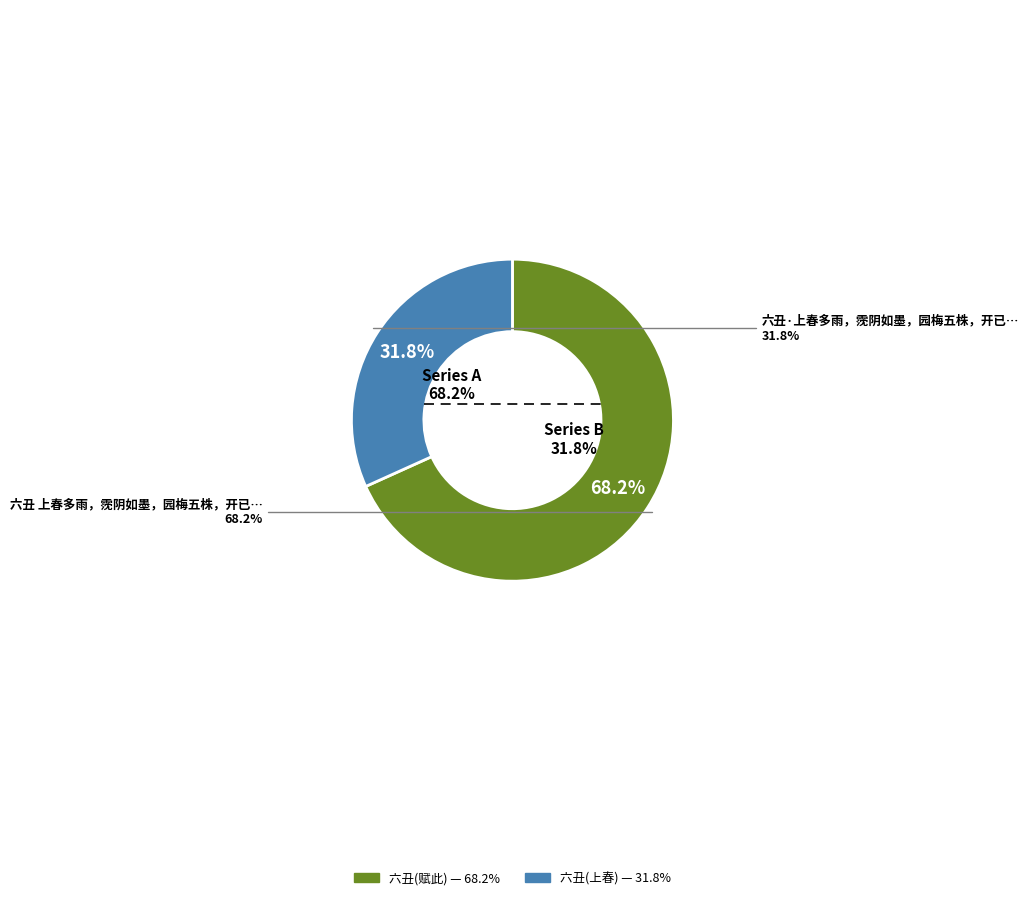

Do 六丑·上春多雨，霃阴如墨，园梅五株，开已烂熳 and 六丑 上春多雨，霃阴如墨，园梅五株，开已烂熳。赋此寄节庵、子培 together represent more than half of the pie?

Yes